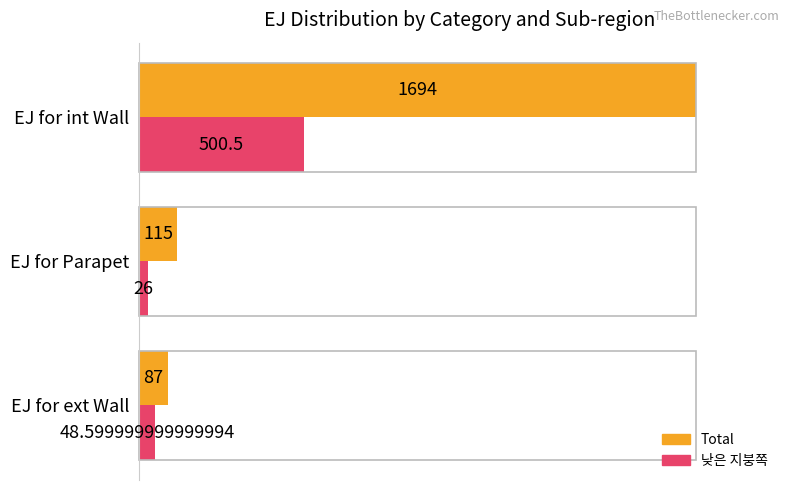

What are all the series names shown in the legend?

Total, 낮은 지붕쪽